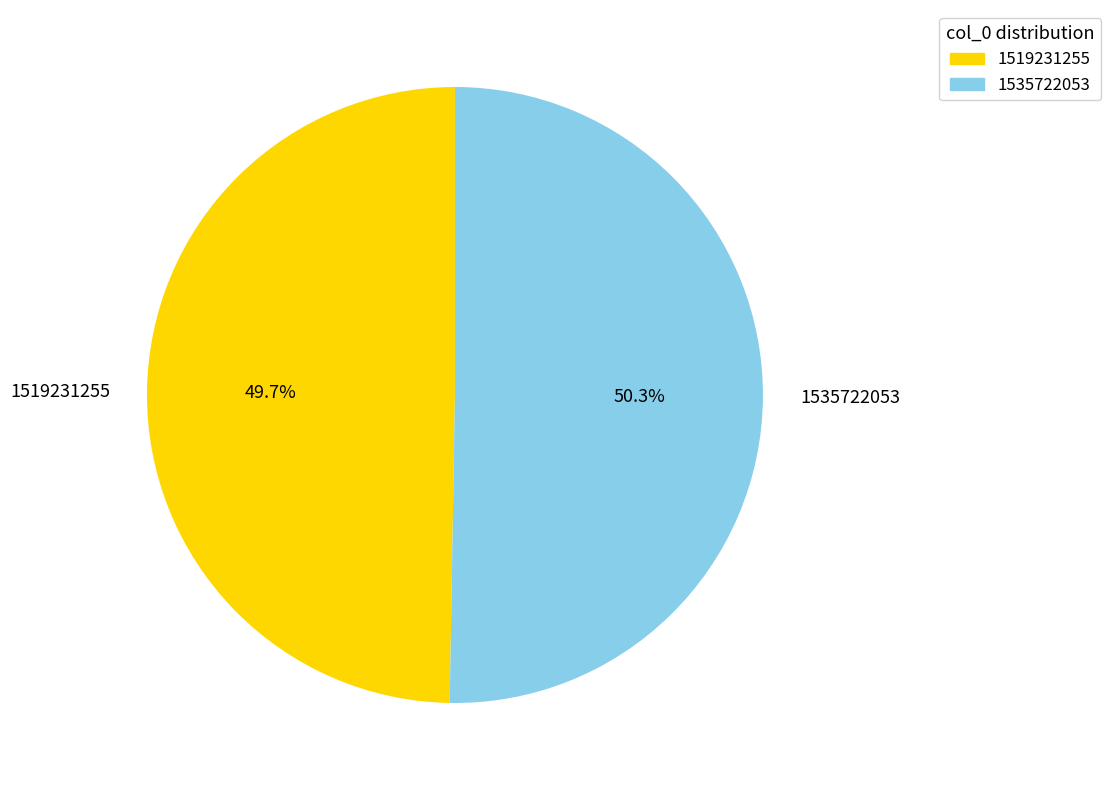

What is the majority slice?

1535722053